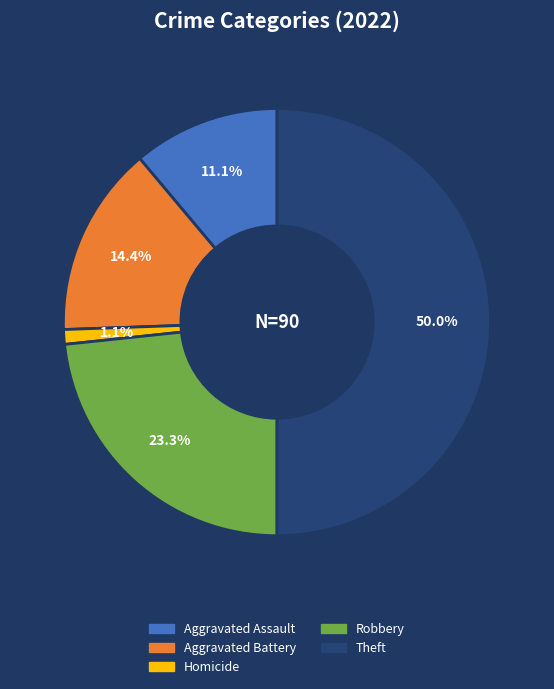

How many slices are in this pie chart?

5